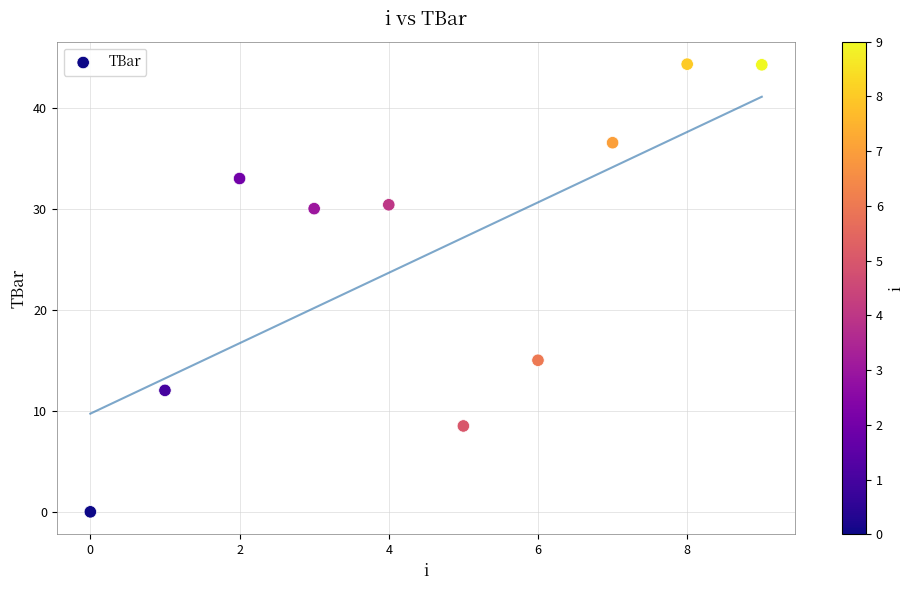

What is the average Y value?

25.4